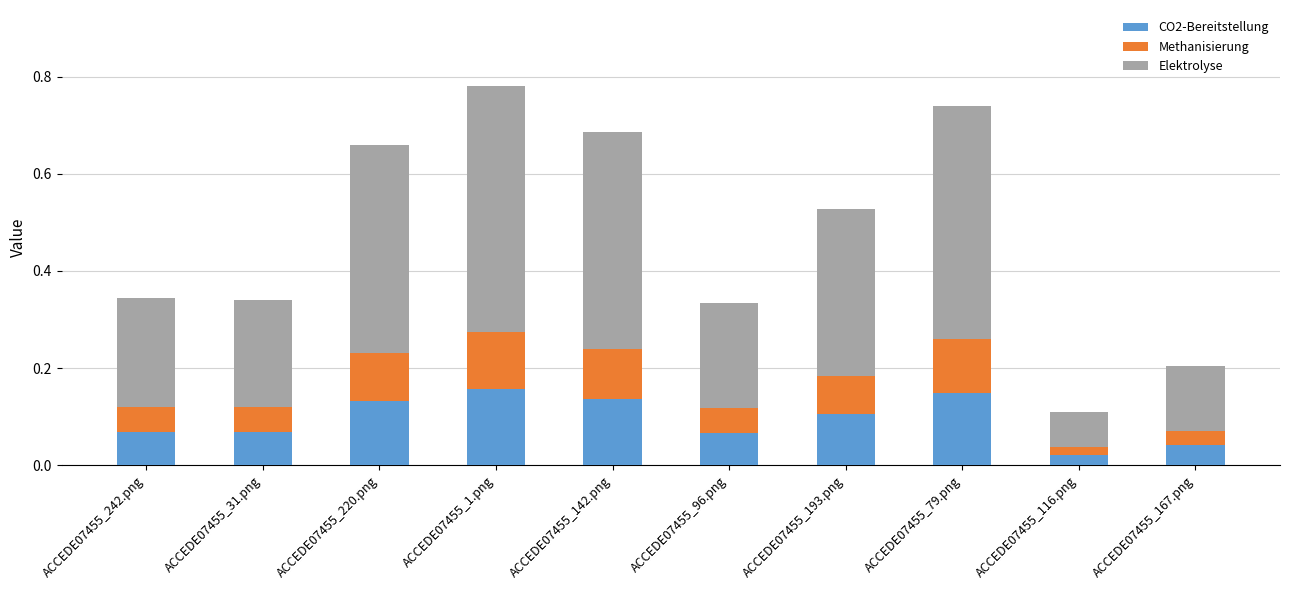

Are the bars grouped side by side (vs. stacked)?

No